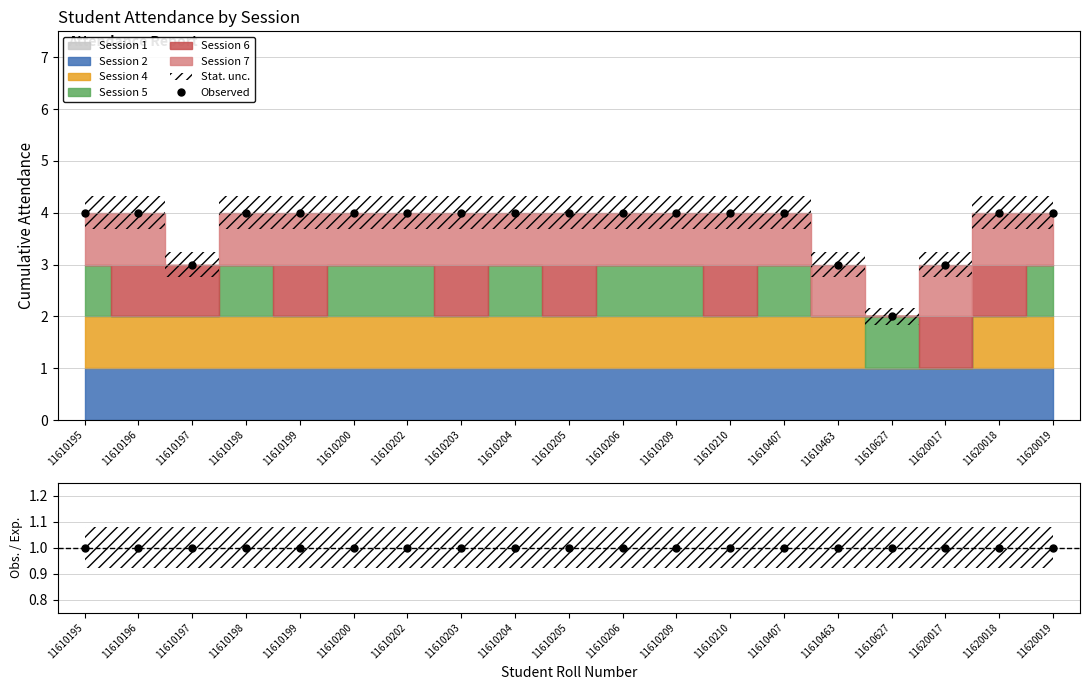

What is the maximum value shown in the chart?

4